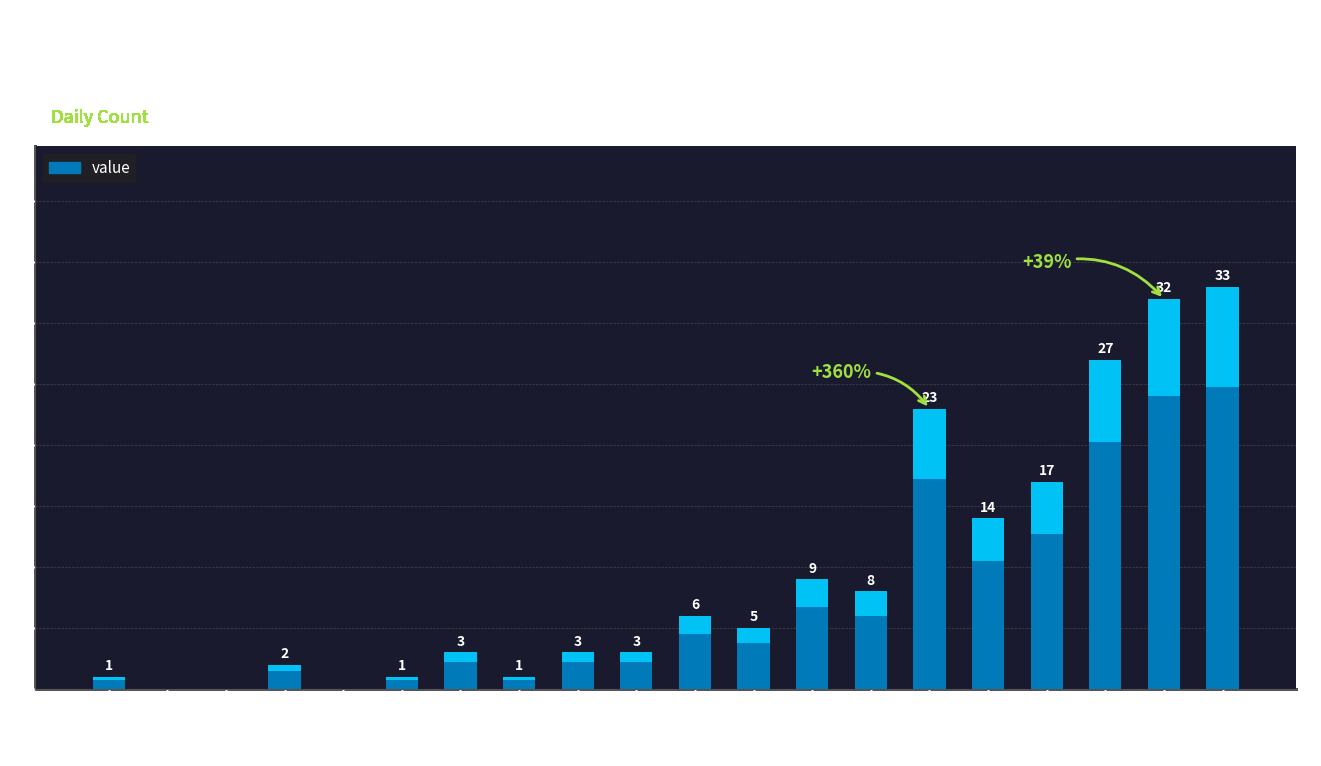

List the labels in order of value, smallest first.

2020-02-28, 2020-02-29, 2020-03-02, 2020-02-27, 2020-03-03, 2020-03-05, 2020-03-01, 2020-03-04, 2020-03-06, 2020-03-07, 2020-03-09, 2020-03-08, 2020-03-11, 2020-03-10, 2020-03-13, 2020-03-14, 2020-03-12, 2020-03-15, 2020-03-16, 2020-03-17